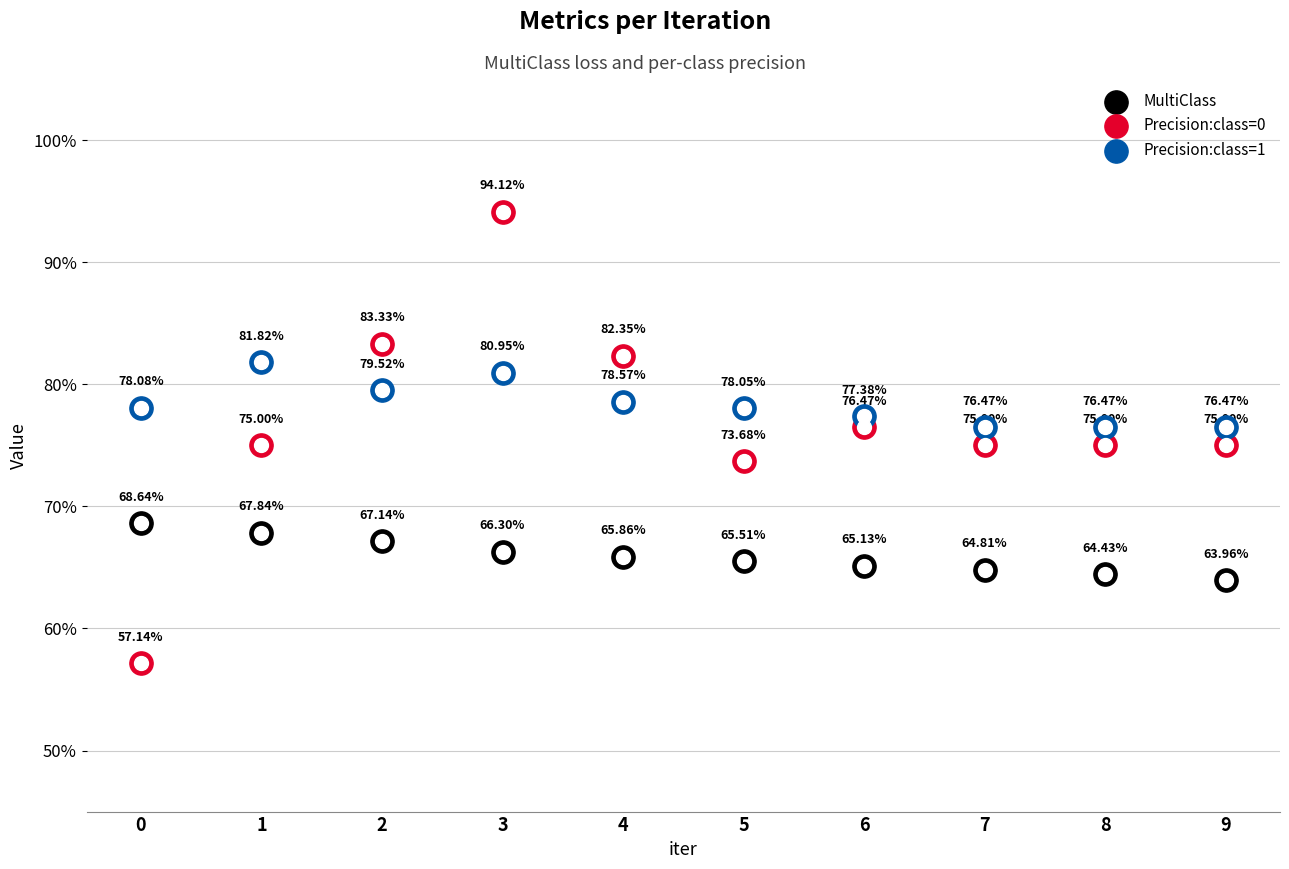

At how many categories does at least one series exceed 0?

10